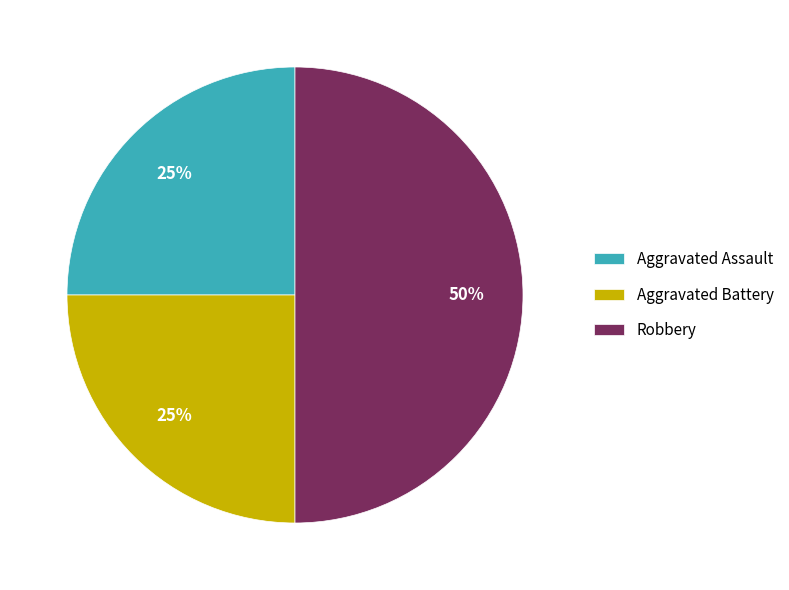

What is the largest slice in the pie chart?

Robbery